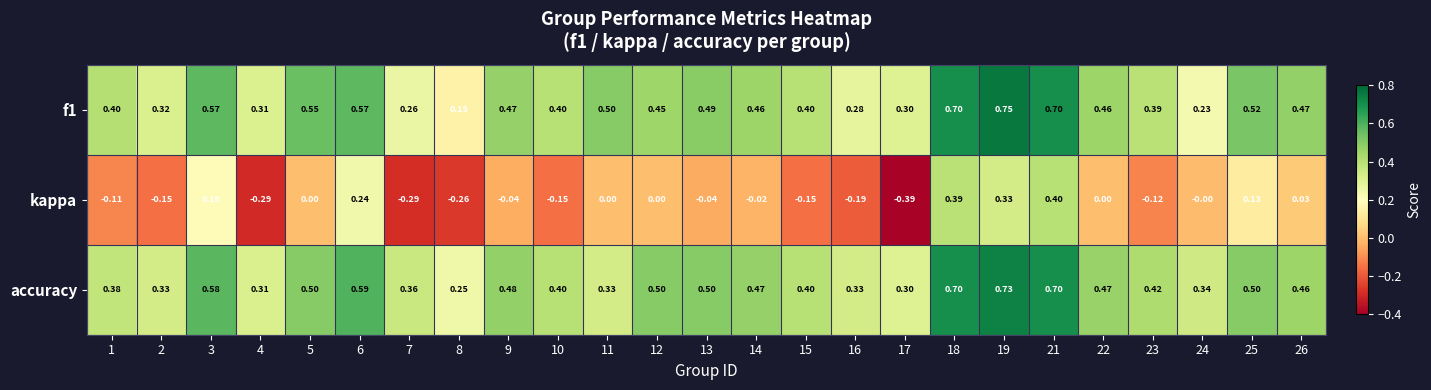

Between 22 and 23, which series saw the biggest shift?

kappa